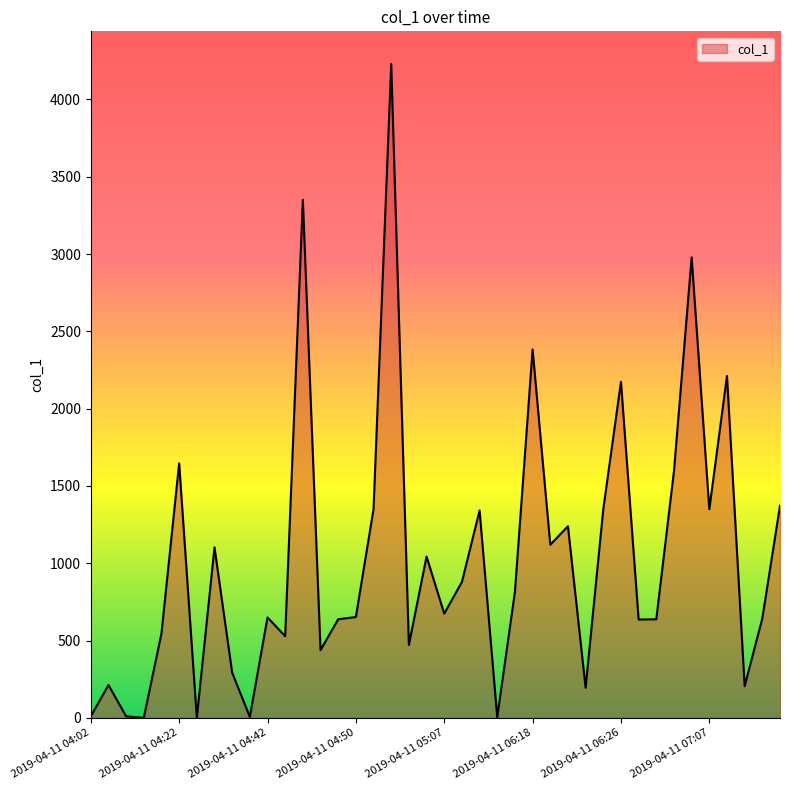

How many series are shown in this chart?

1